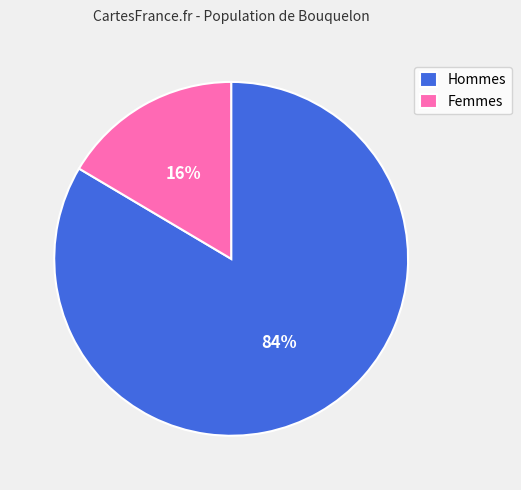

Is there a majority slice in this chart?

Yes